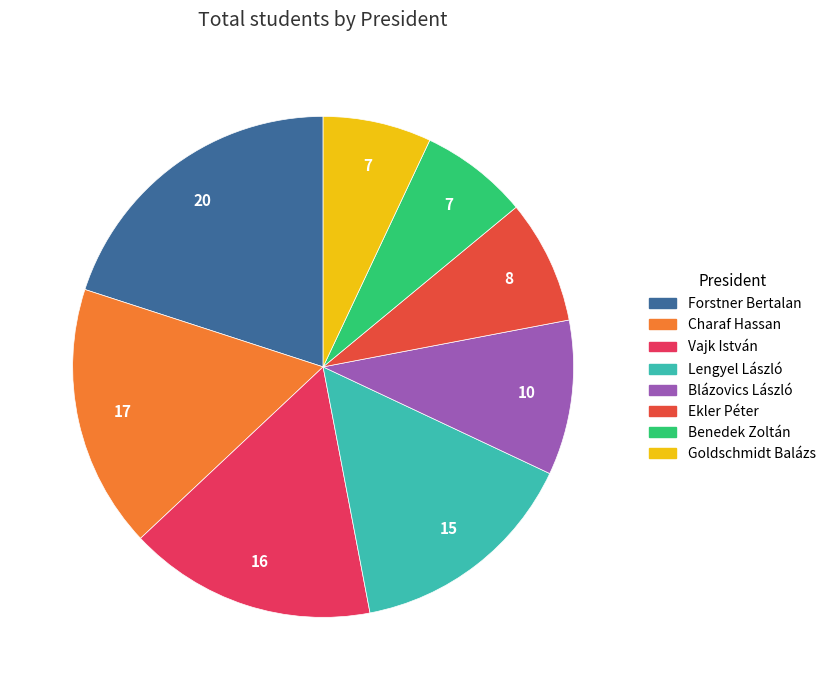

Is there any slice that represents more than half of the pie?

No